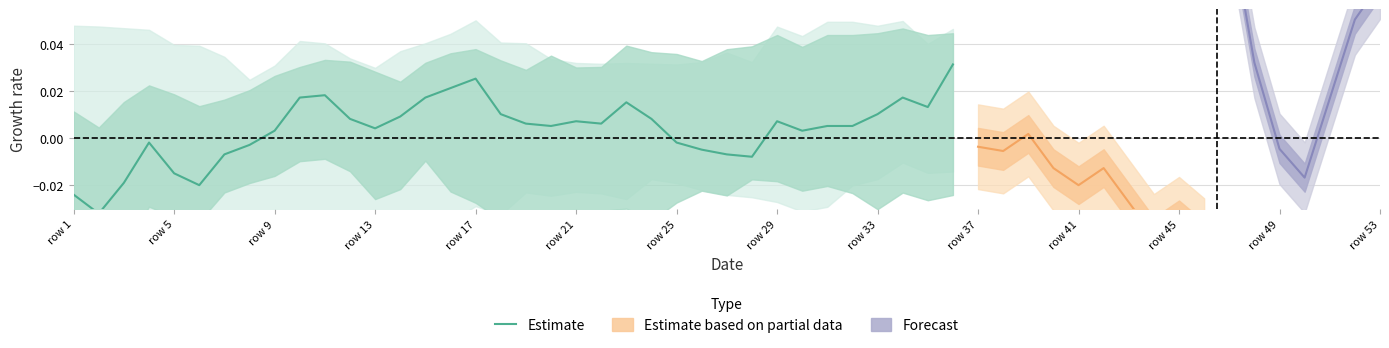

Is it true that the value at row 25 is -0.0?

True